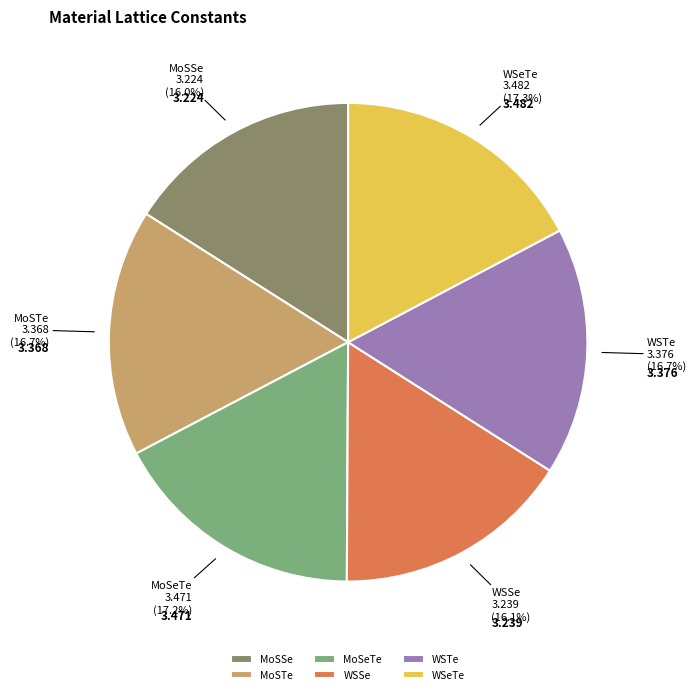

Do MoSeTe and WSeTe together represent more than half of the pie?

No